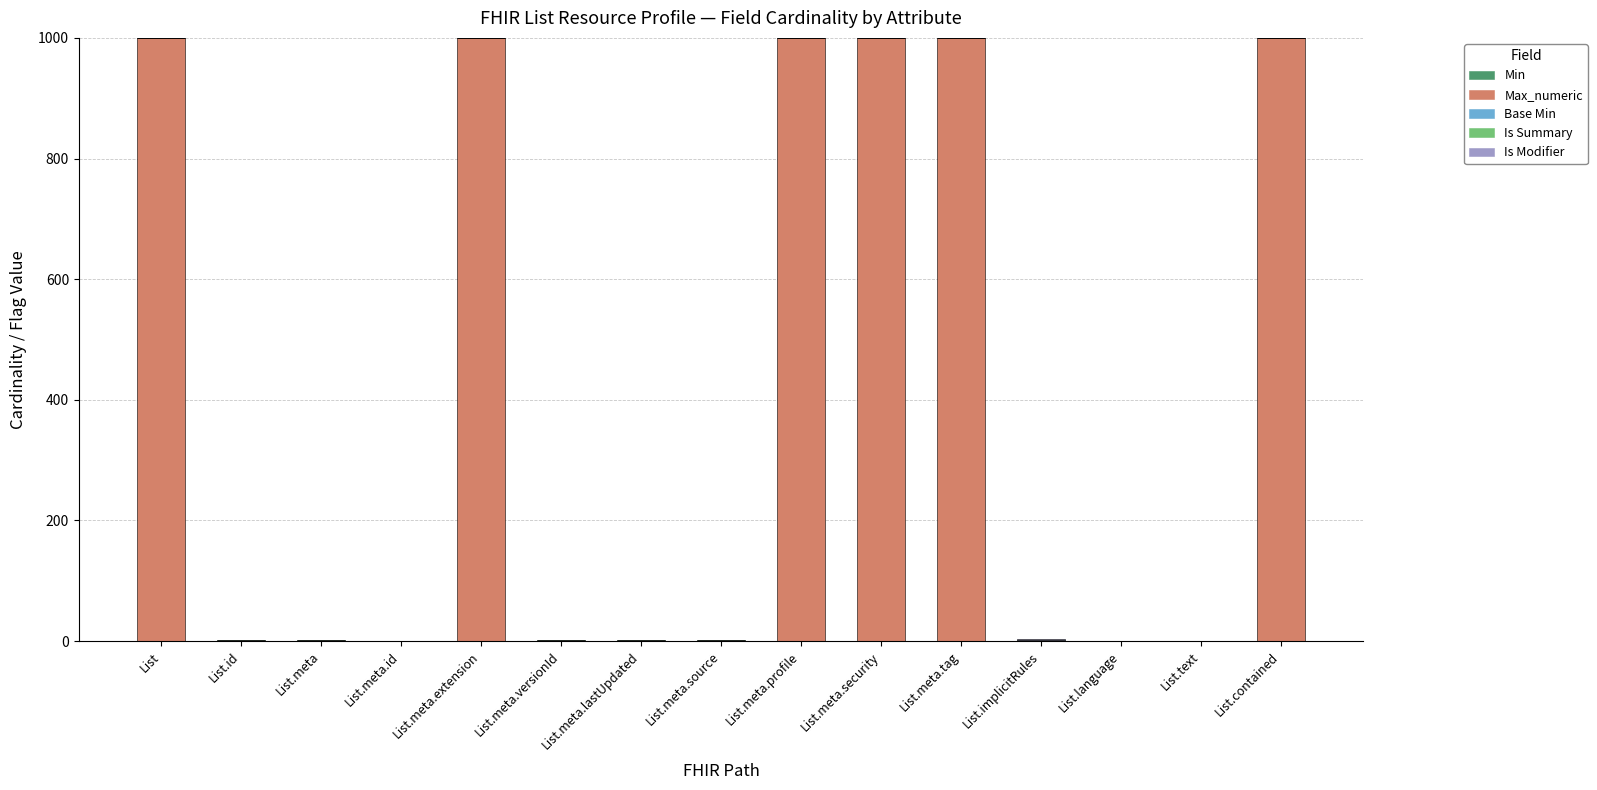

What is the highest value of the Max_numeric series?

999